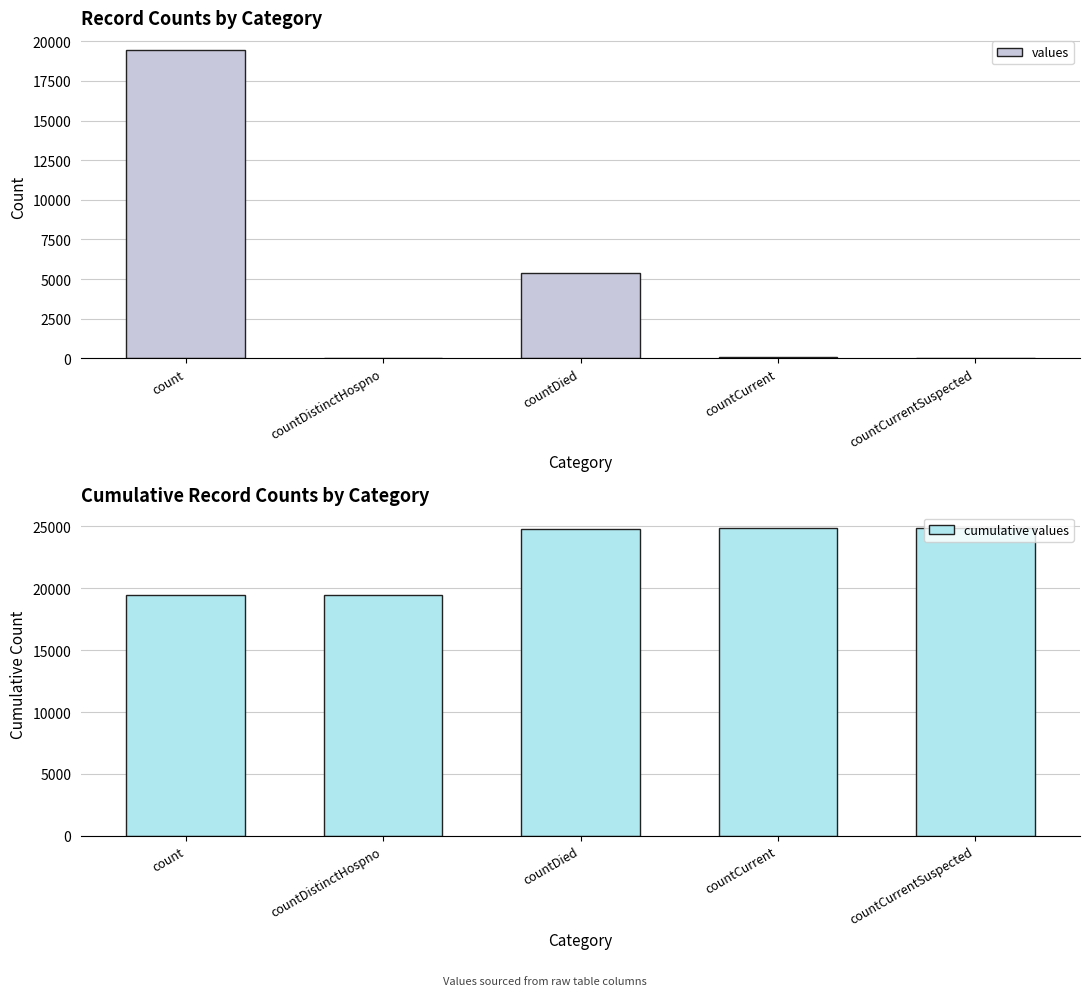

What is the value of the cumulative values bar at the 4th from the left?

24875